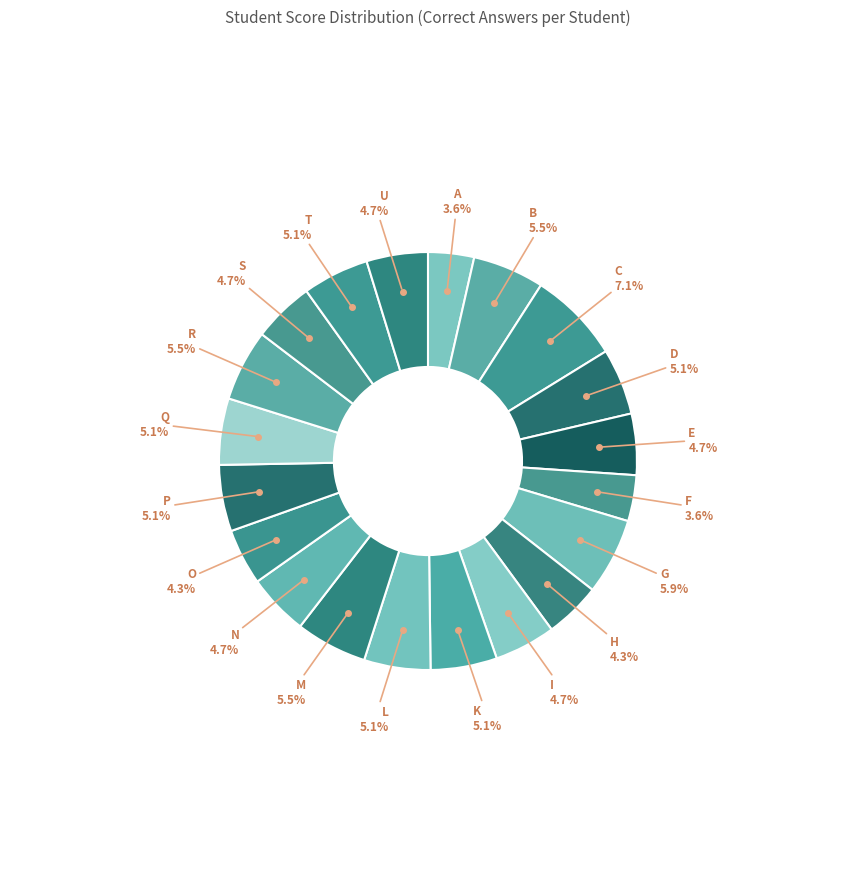

Count the number of slices in the pie.

20